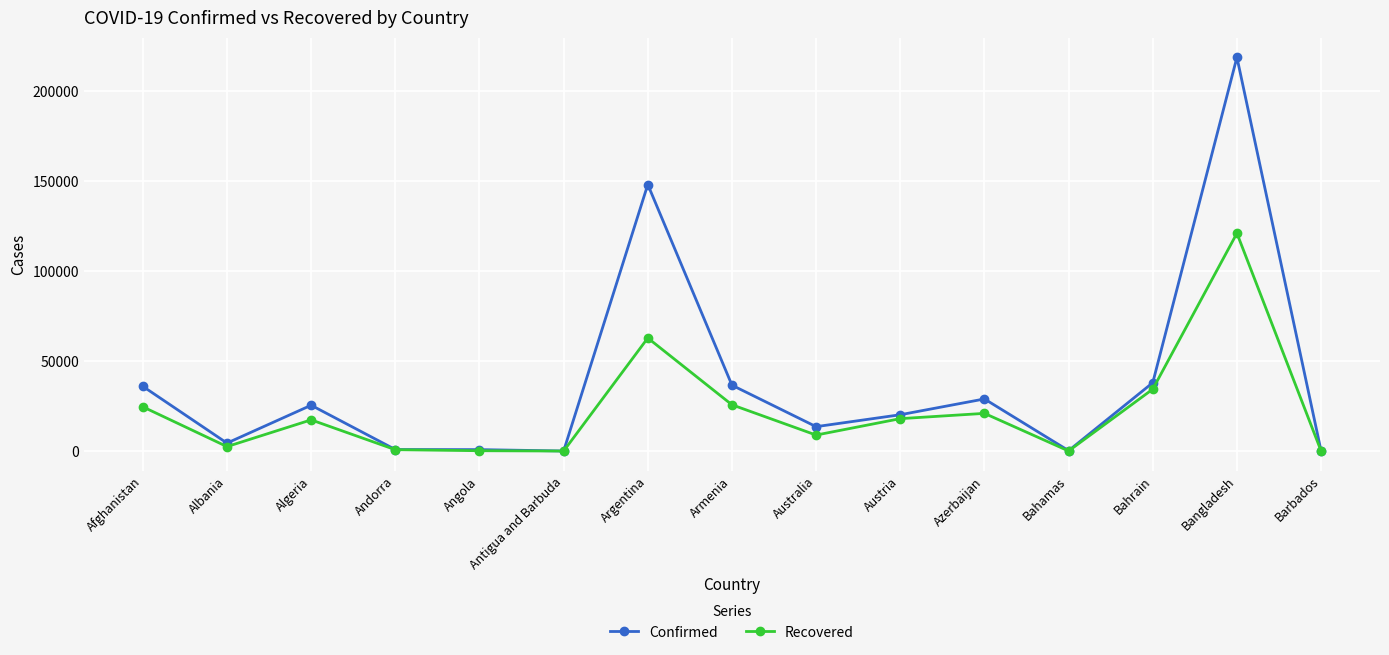

Does the chart have visible grid lines?

Yes